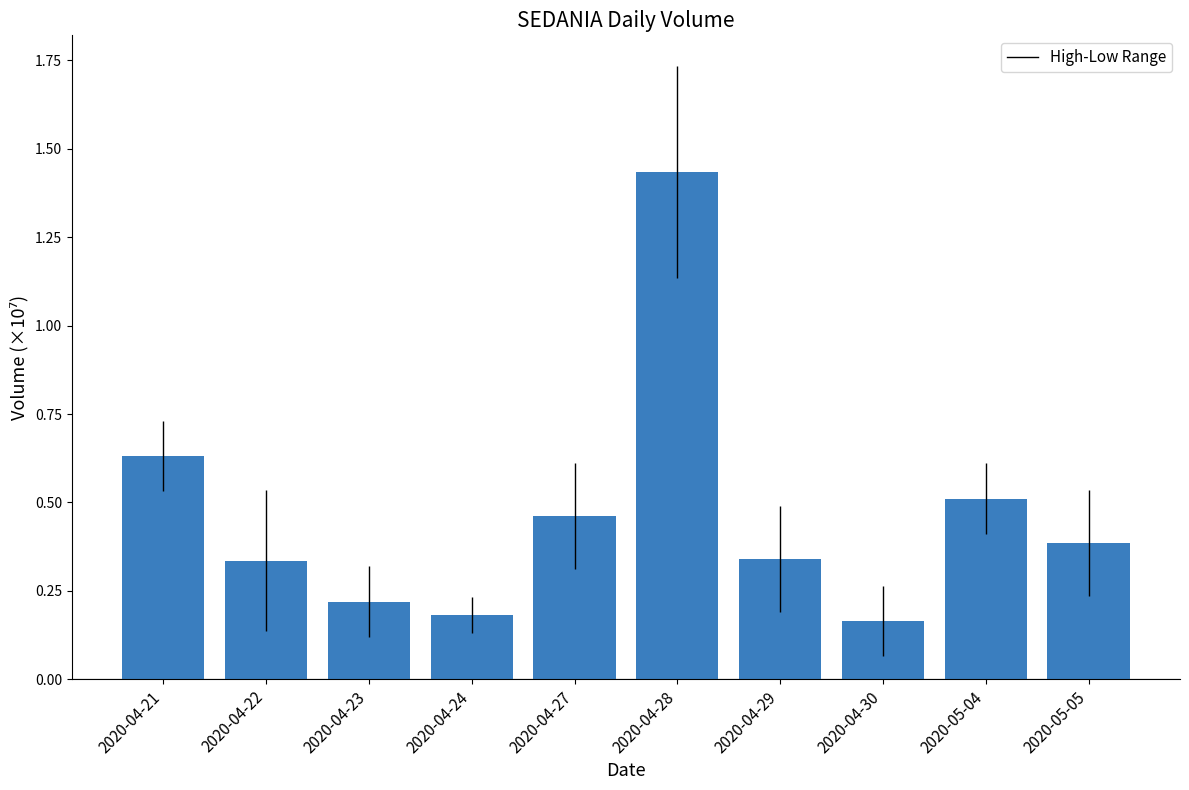

How many values are between 0 and 1?

9